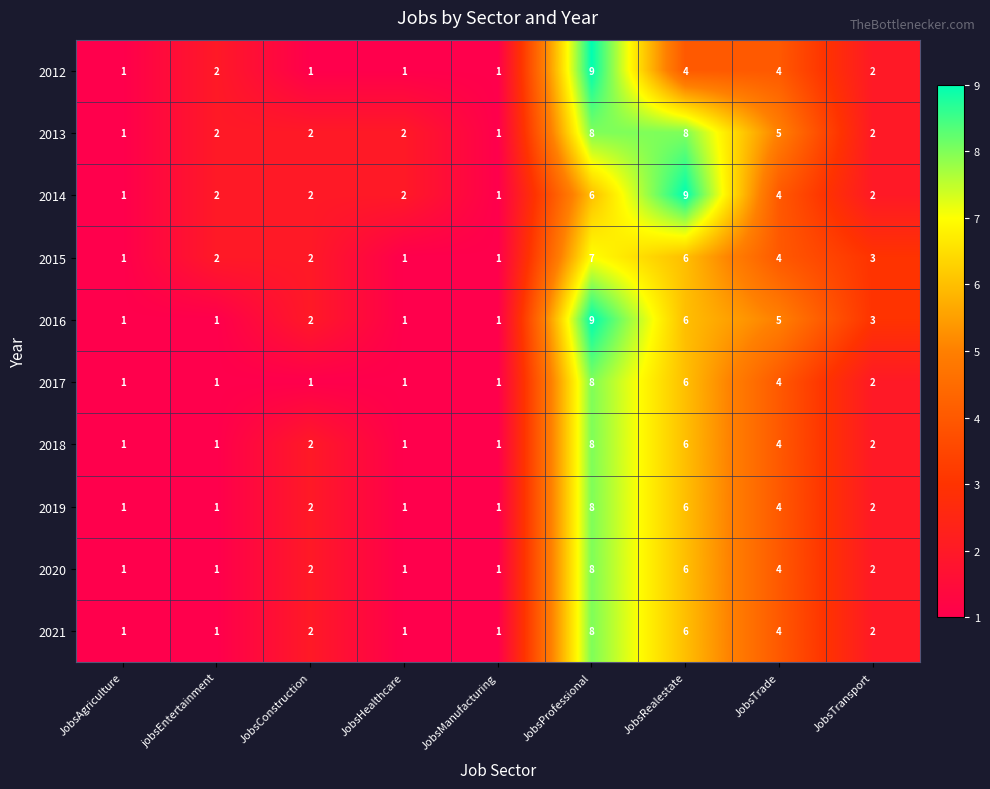

What is the smallest value displayed?

1